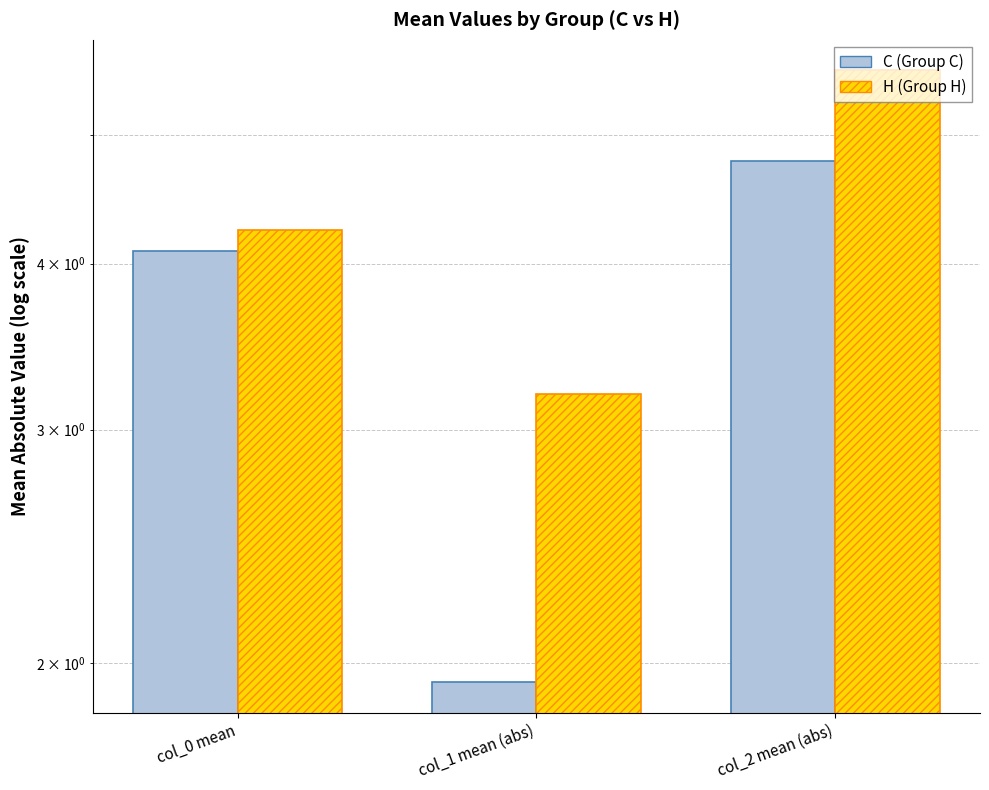

What is the maximum value for C (Group C)?

4.8